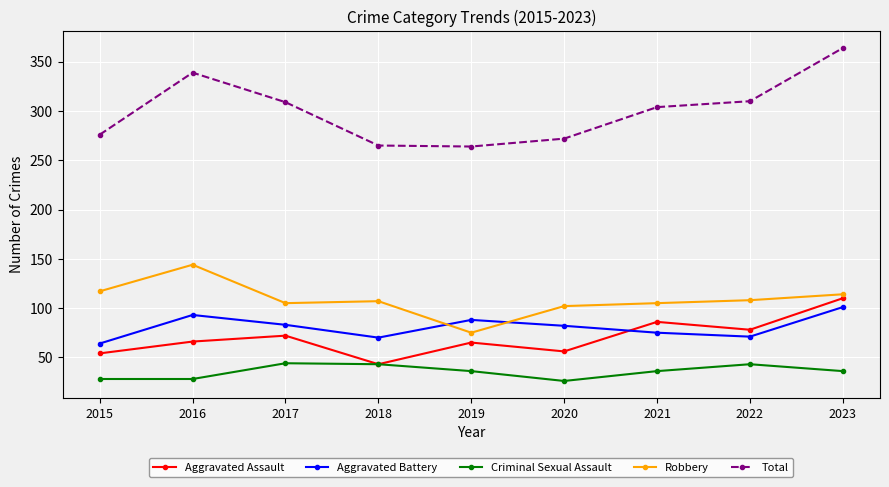

What is the difference between the second highest and second lowest values in the Aggravated Assault series?

32